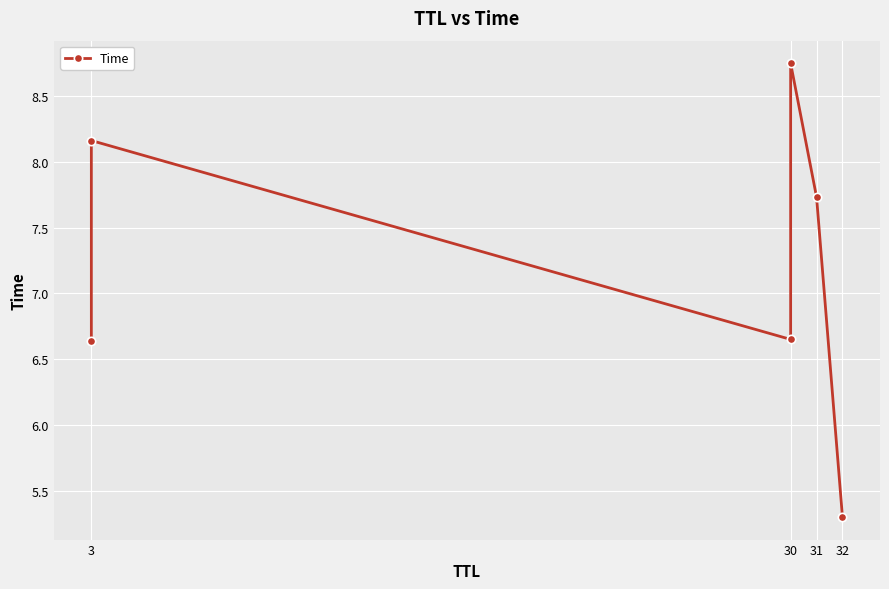

What is the smallest value displayed?

5.3